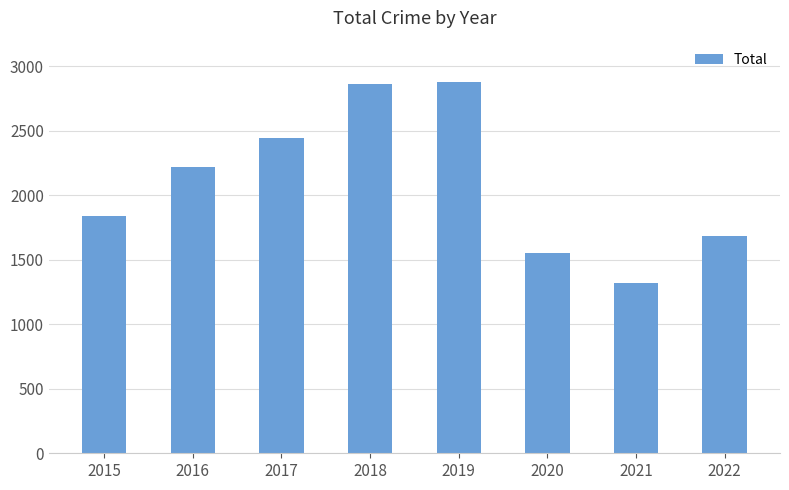

At which category does the chart reach its minimum across all series?

2021